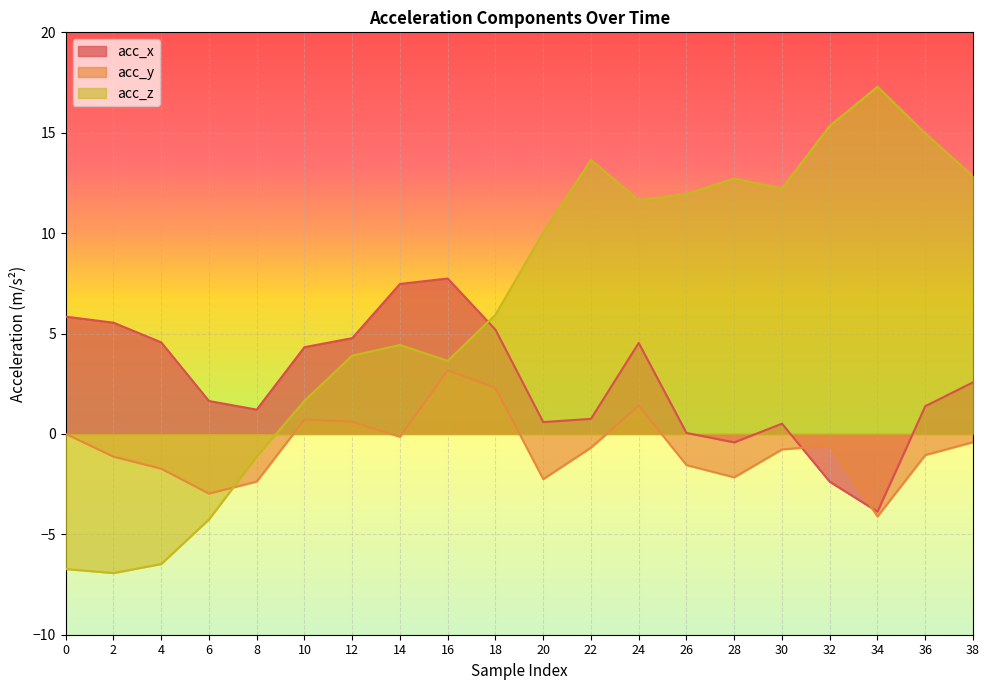

Which series ends up on top after the final intersection of acc_y and acc_x?

acc_x